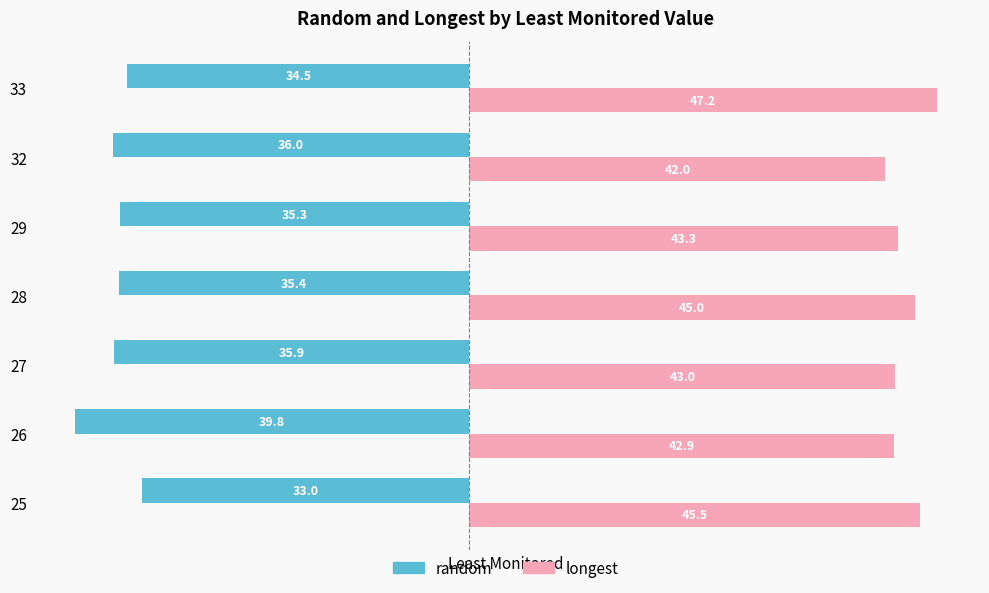

At which label is random closest to -36?

32